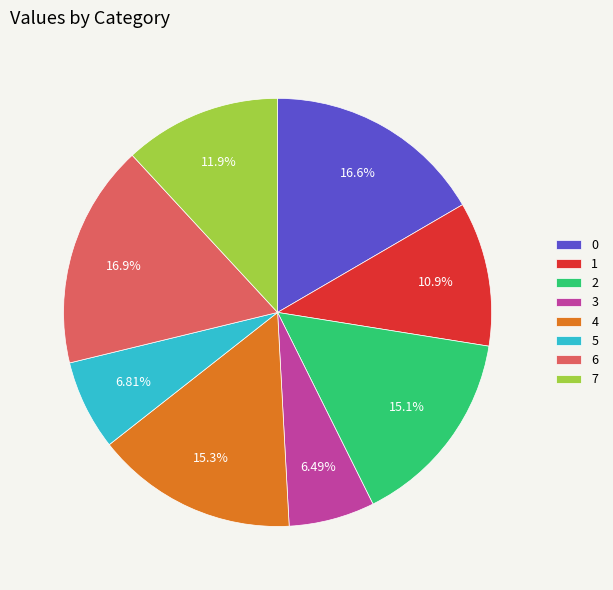

Does 7 account for over 50% of the chart?

No